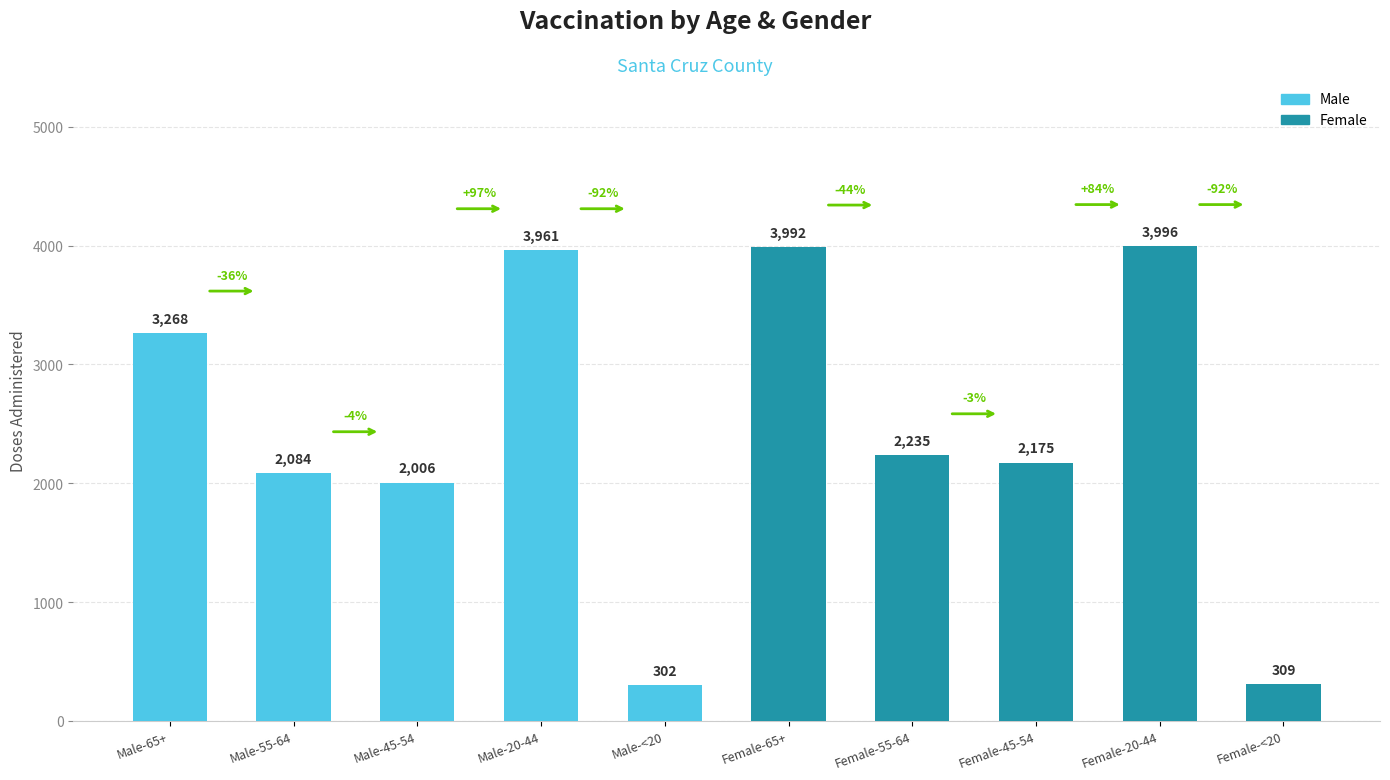

What is the approximate value at Male-55-64?

2084